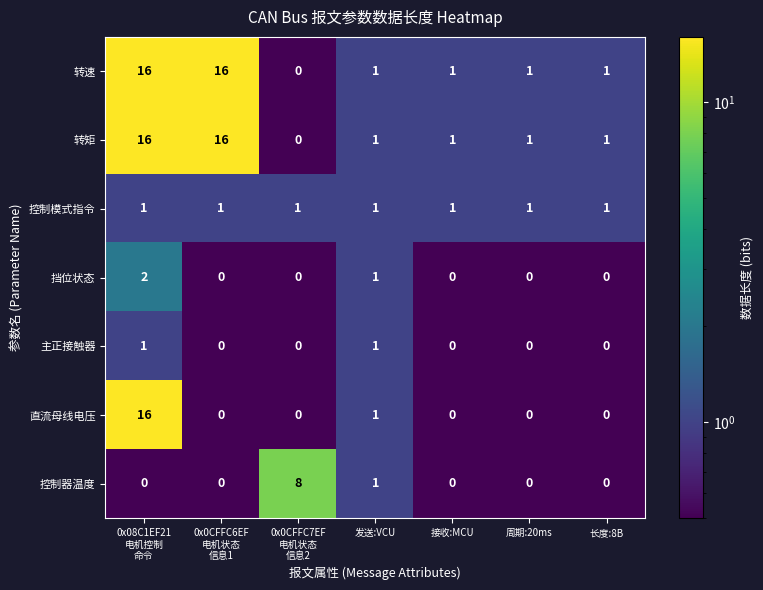

How many positive values does the 直流母线电压 series have?

2